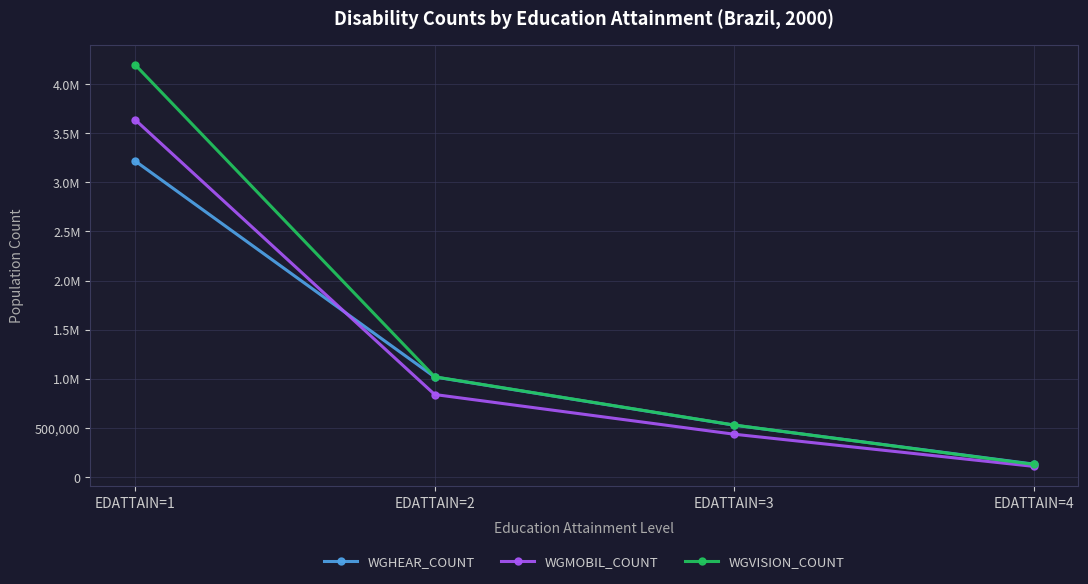

At which category does the chart reach its minimum across all series?

EDATTAIN=4